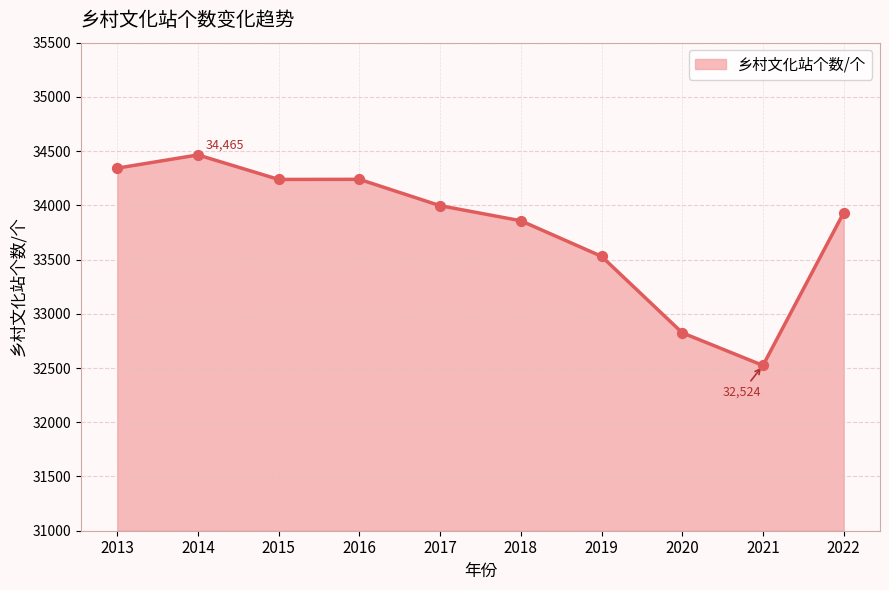

Between 2014 and 2022, which is larger?

2014